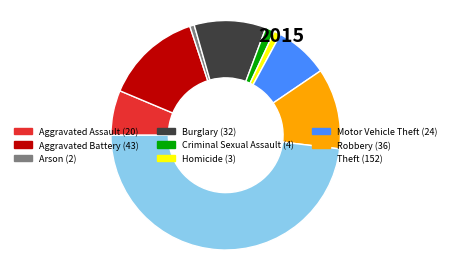

Is it true that Aggravated Battery is 2% of the pie?

False